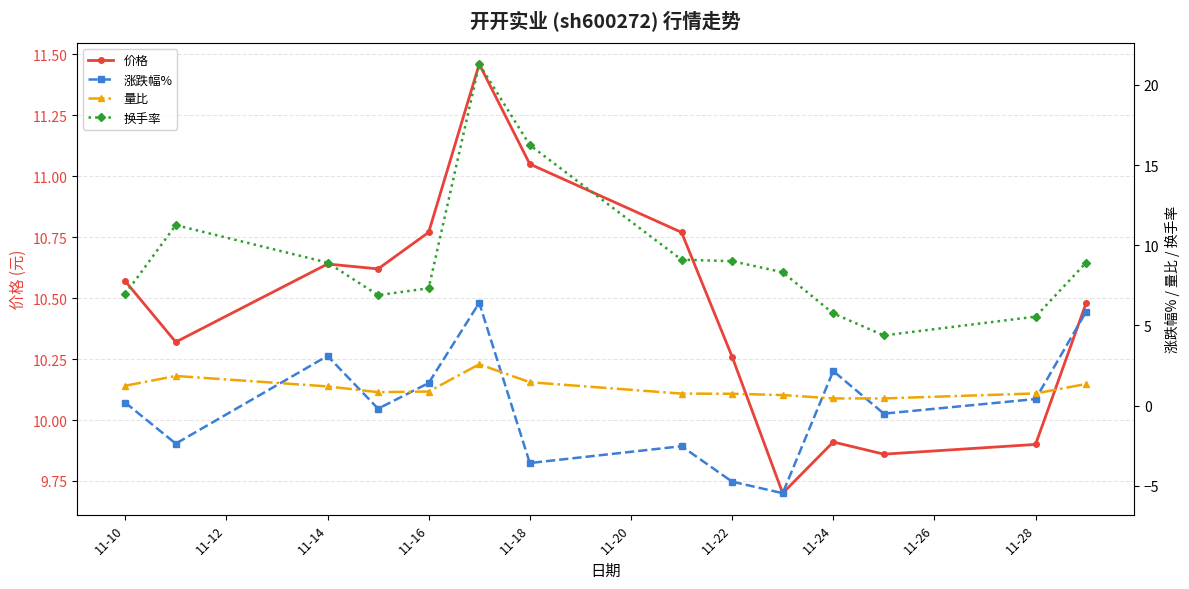

What is the spread (max minus min) of values at 11-14?

9.4